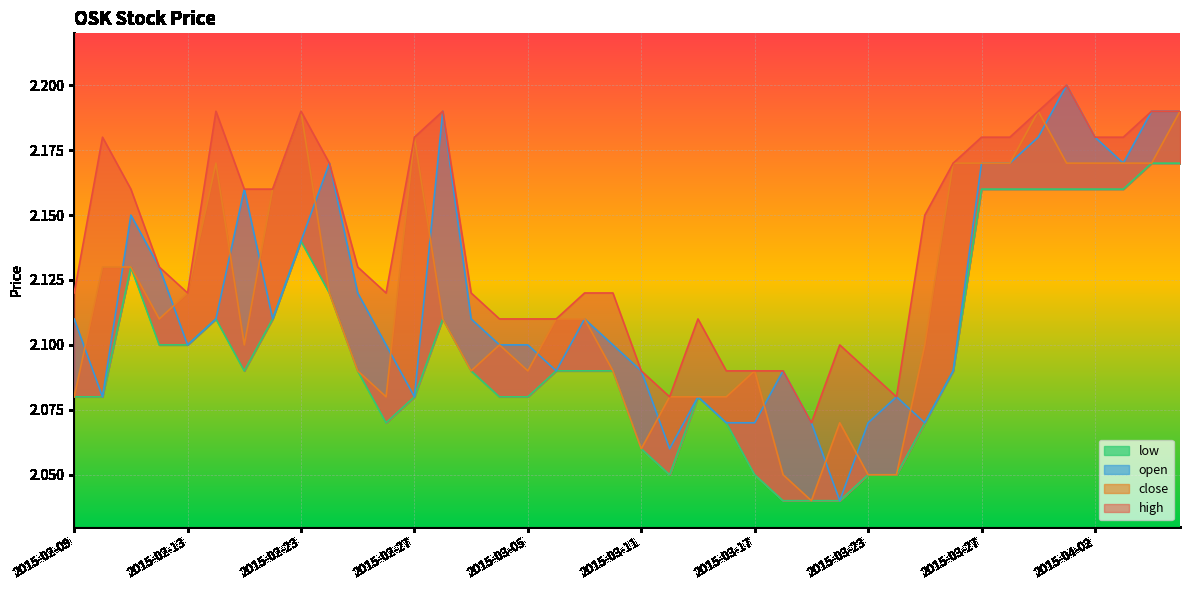

What are all the series names shown in the legend?

high, close, open, low